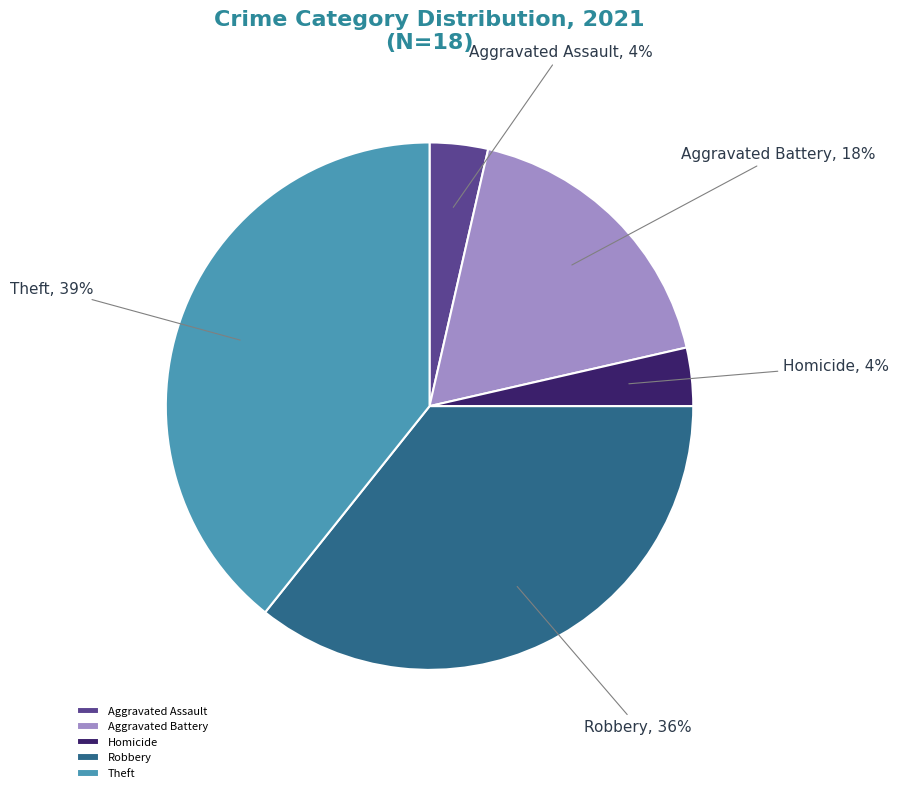

Which category has the biggest portion of the pie?

Theft